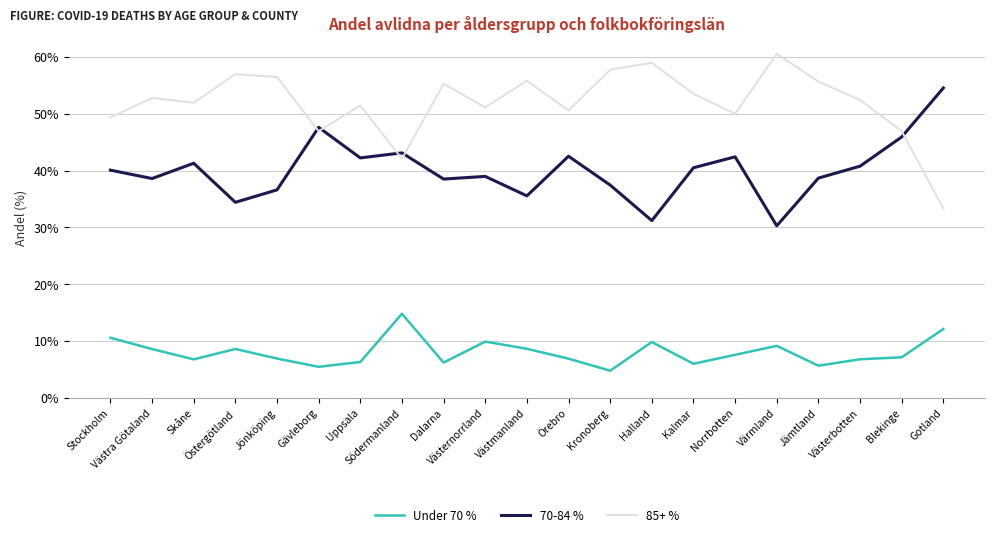

At which label does 70-84 % first exceed 40?

Stockholm